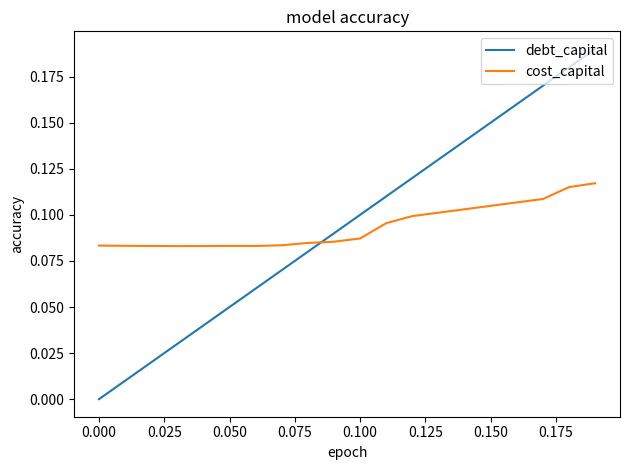

Is this an area chart (filled region under the line)?

No